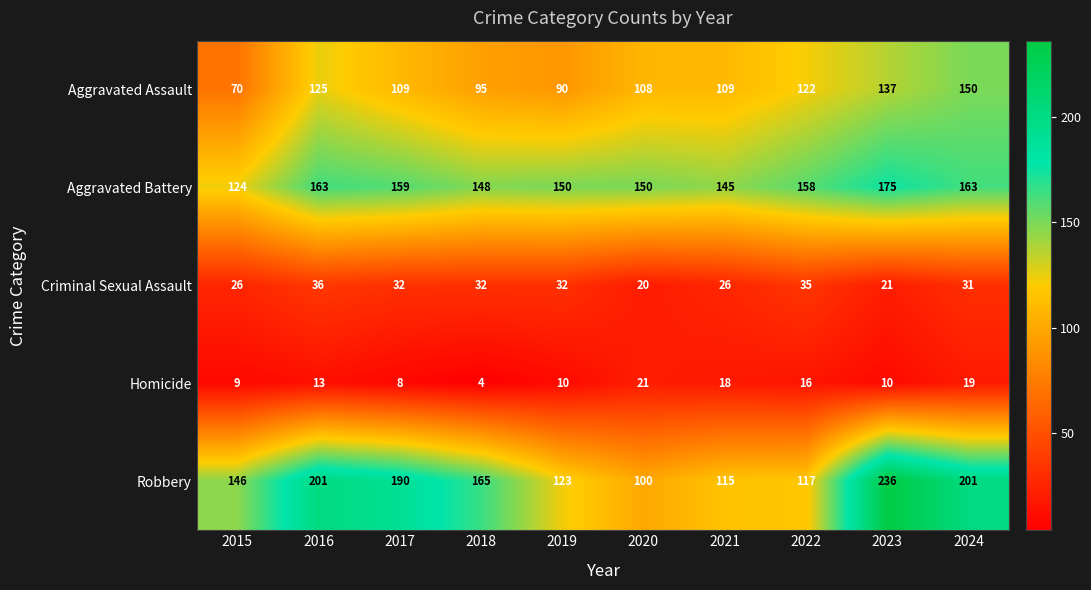

How many values in the Criminal Sexual Assault series are below 32?

5